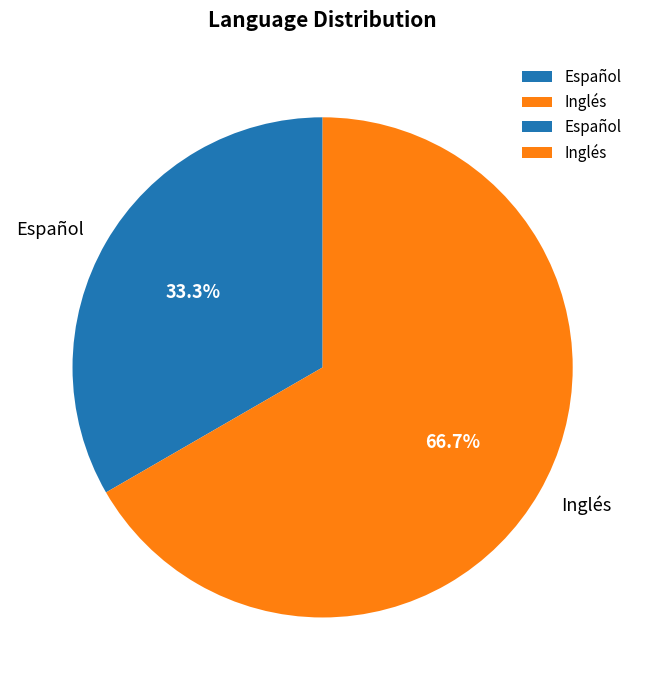

What is the ratio of the value at Inglés to the value at Español?

2.0